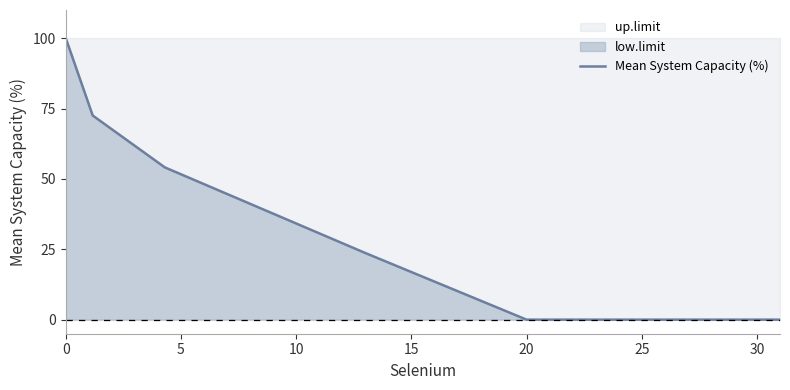

What is the greatest value displayed?

100.0